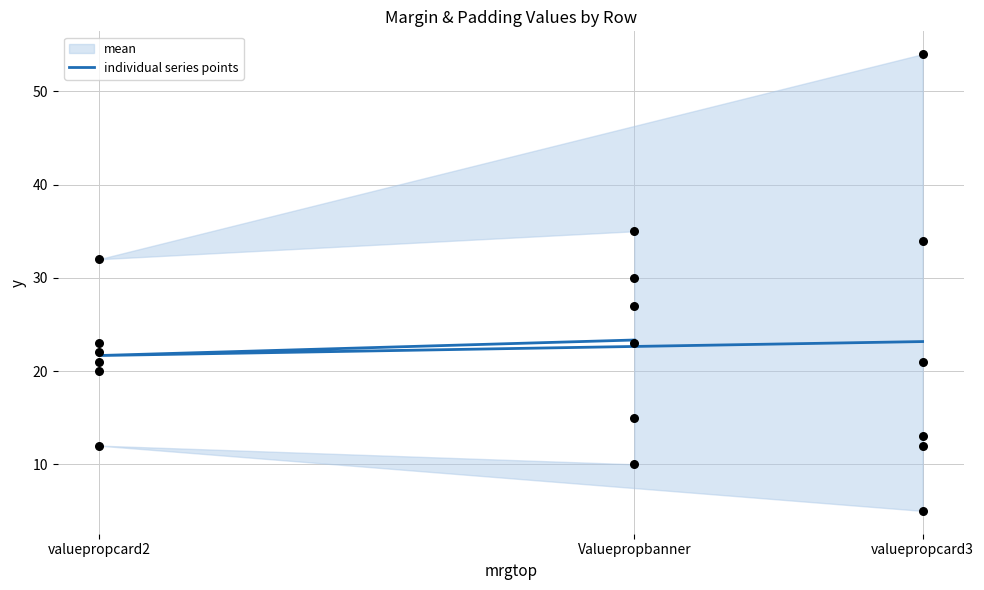

Which series has the largest total across all categories?

mrgright